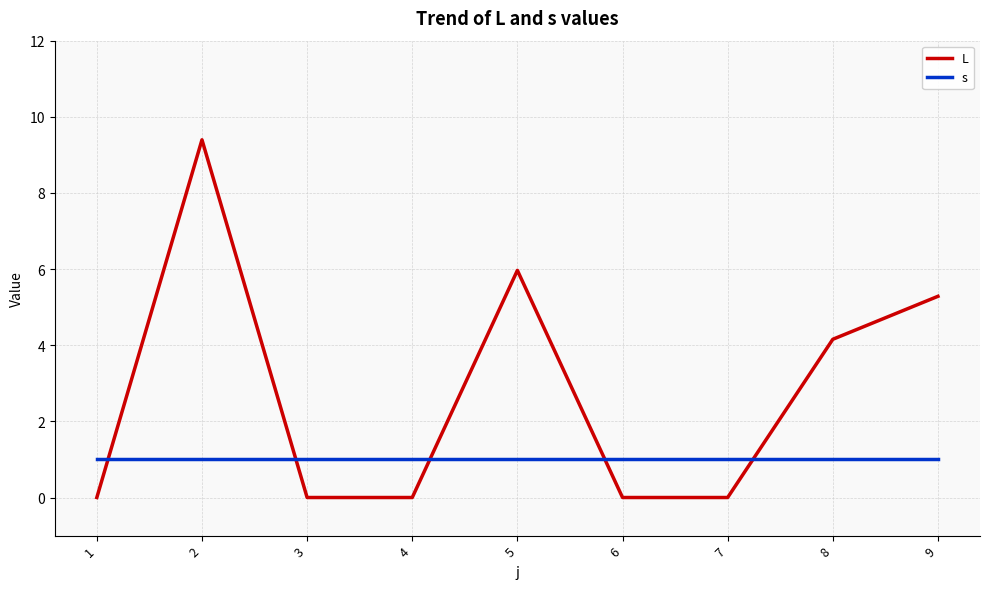

Which series has the widest spread of values?

L